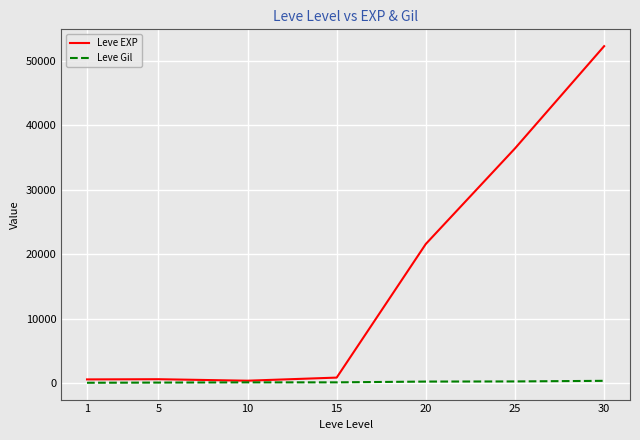

Which series has the largest range (max minus min)?

Leve EXP